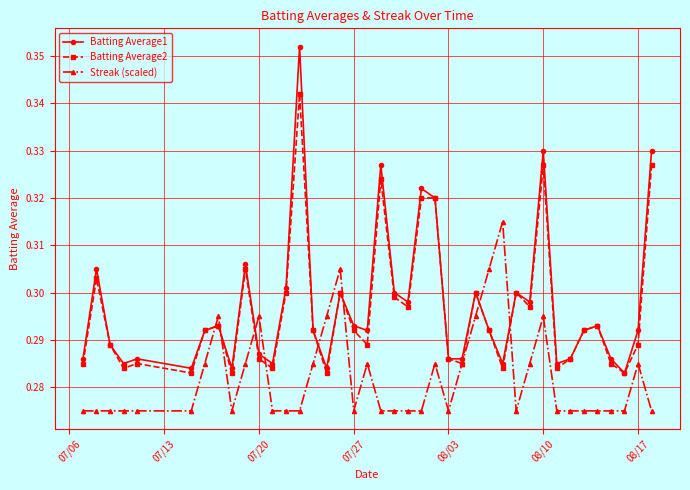

How many Batting Average1 values are between 0 and 1?

40